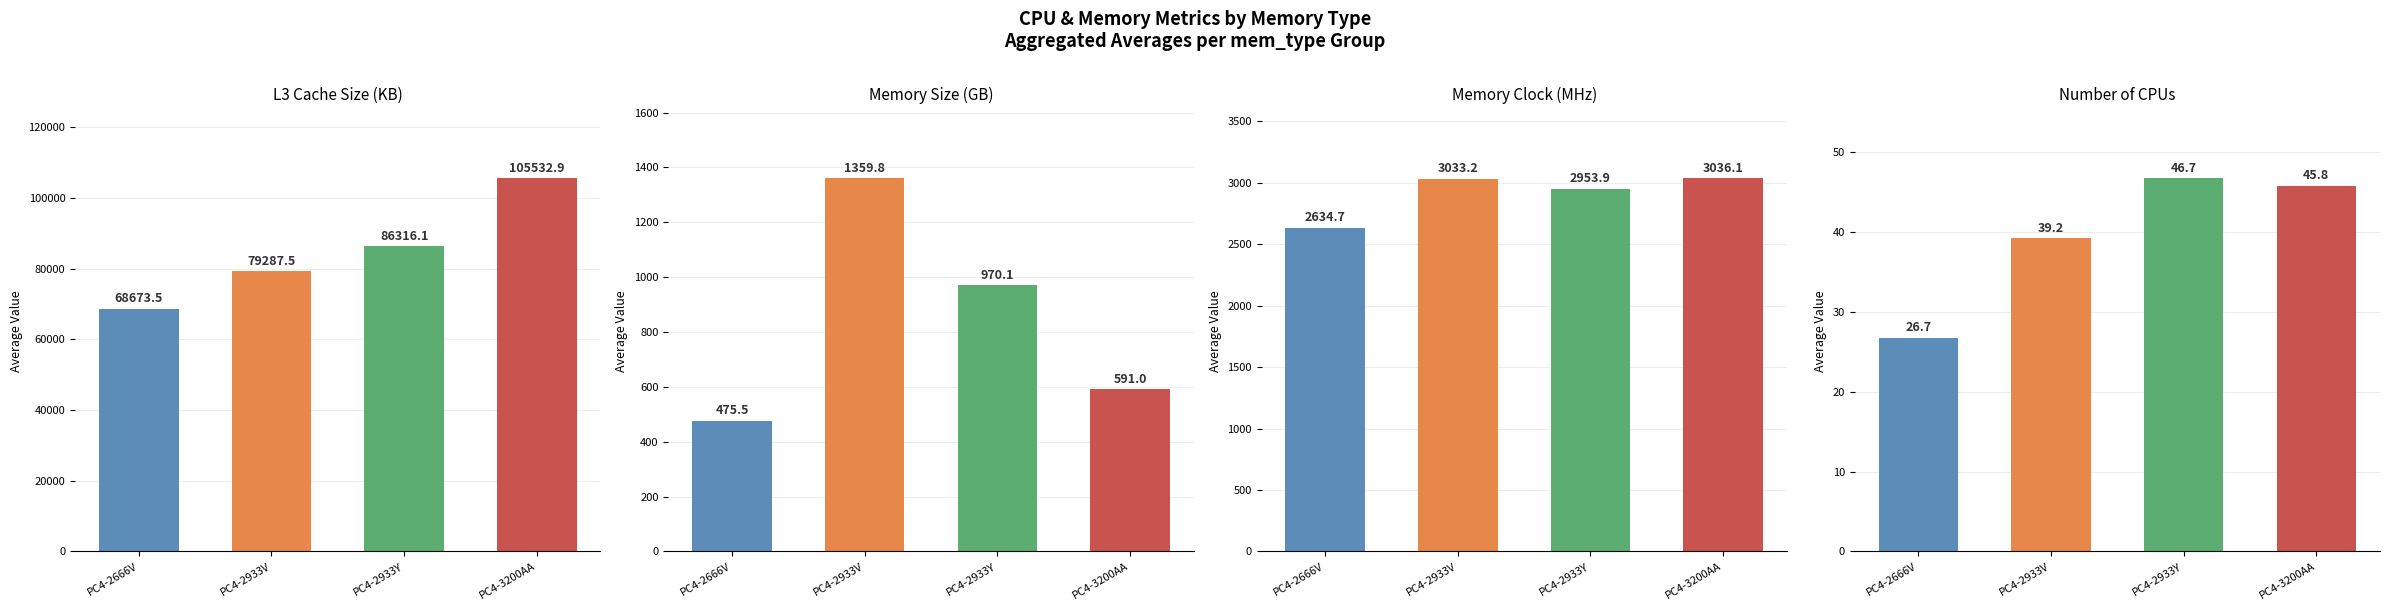

Count the number of categories in the chart.

4